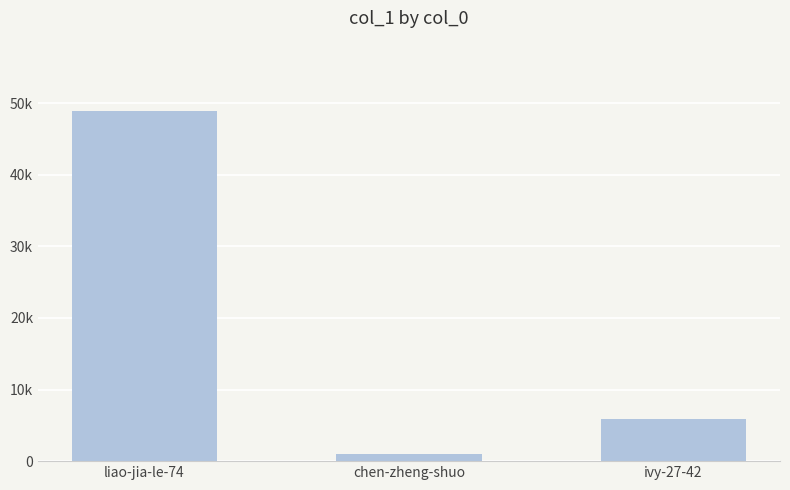

What is the change in value from chen-zheng-shuo to ivy-27-42?

+4814